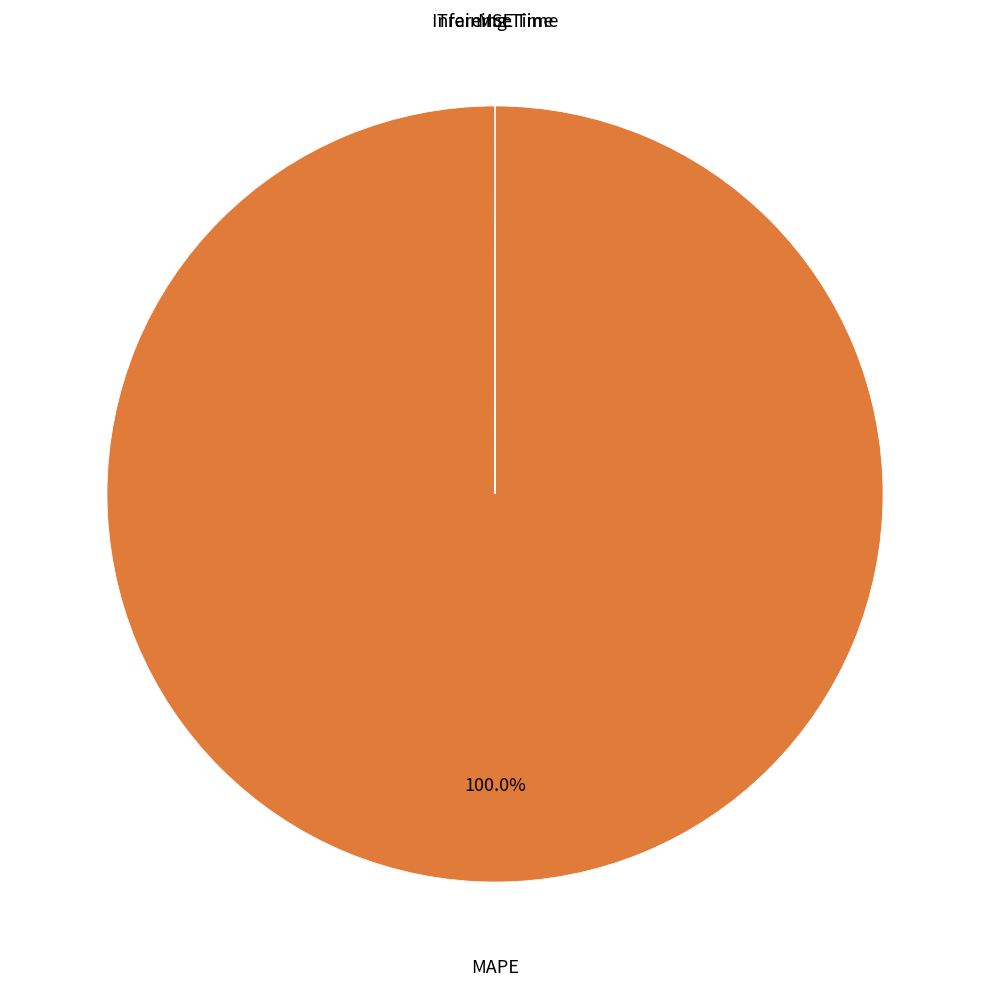

Does any single category account for the majority?

Yes